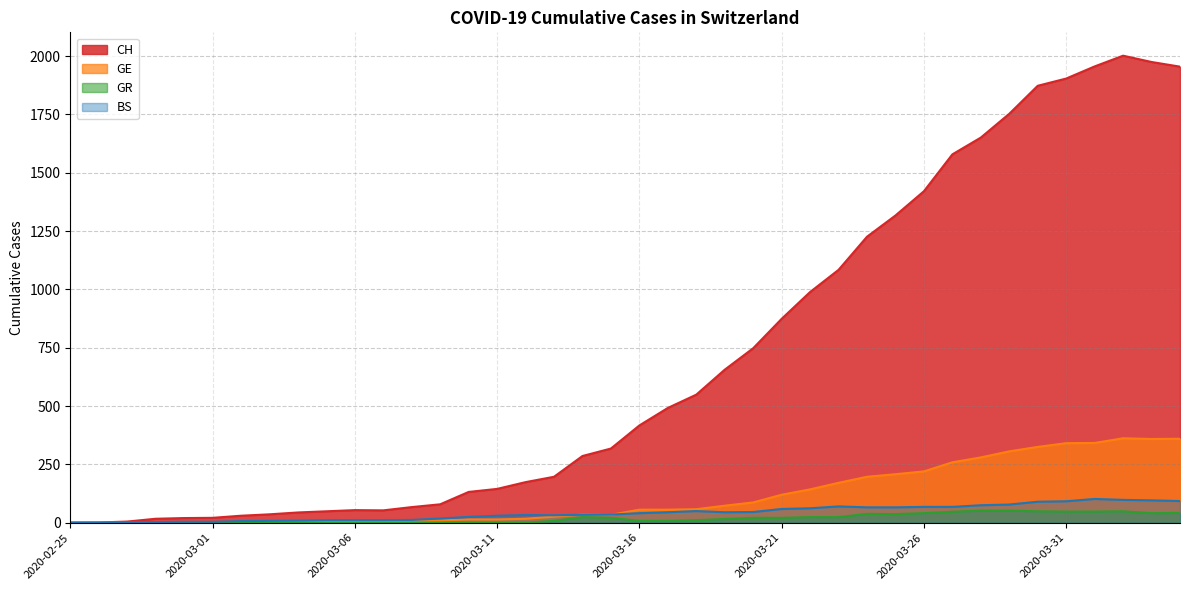

Reading left to right, what are all the values shown in this chart?

CH: 0	1	5	17	20	21	30	36	44	49	54	53	67	79	132	145	174	197	286	318	417	492	549	656	748	874	989	1084	1226	1317	1421	1579	1651	1753	1873	1904	1956	2002	1975	1955
GE: 0	1	1	2	3	3	3	4	4	5	7	7	9	10	14	14	17	26	35	34	56	56	58	73	87	120	143	171	197	208	220	259	280	306	325	341	342	362	359	360
GR: 0	0	0	0	0	0	0	0	0	0	0	0	0	0	0	0	0	8	24	21	8	8	11	16	21	21	24	24	38	37	41	47	52	52	49	48	48	49	41	42
BS: 0	0	3	3	4	4	7	8	9	11	11	11	12	18	25	30	33	32	34	35	41	45	50	45	46	59	62	70	66	66	68	68	75	78	90	92	102	98	96	93